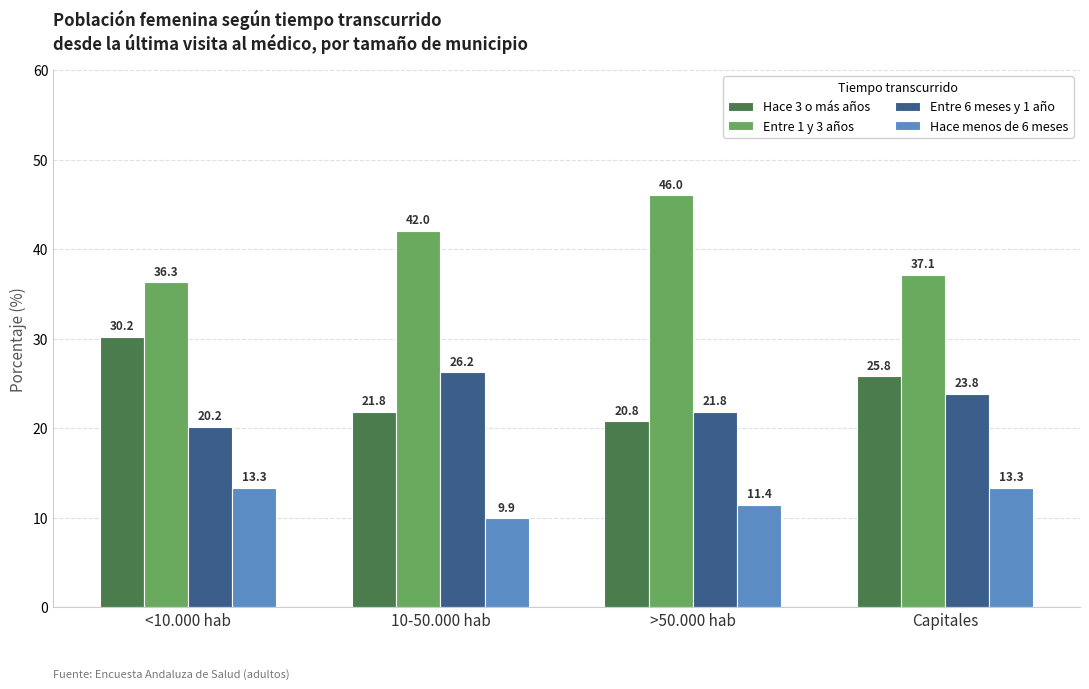

The value of Hace 3 o más años at >50.000 hab is 20.8. True or false?

True